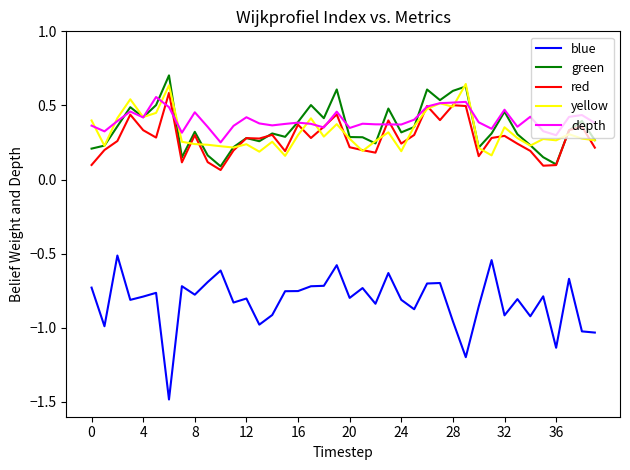

What is the maximum value shown in the chart?

0.7